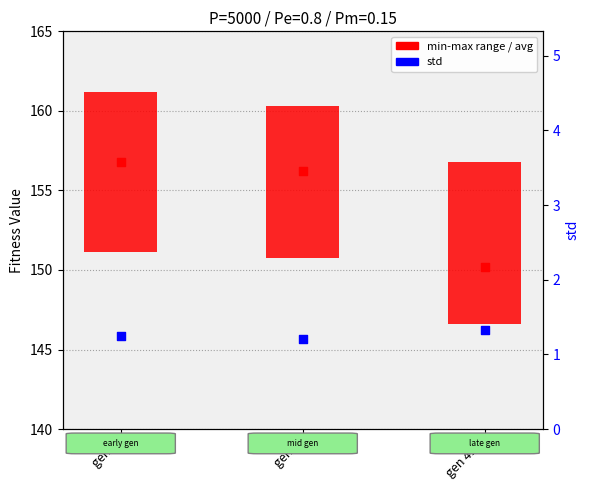

At which category is the sum across all series the highest?

gen 0